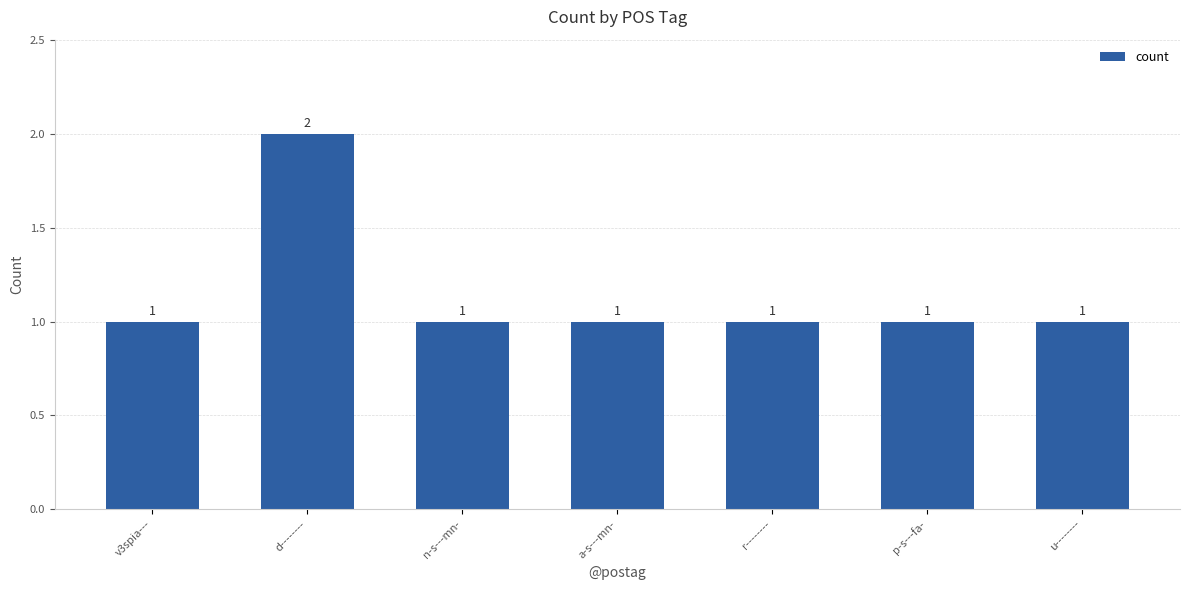

What is the approximate value at n-s---mn-?

1